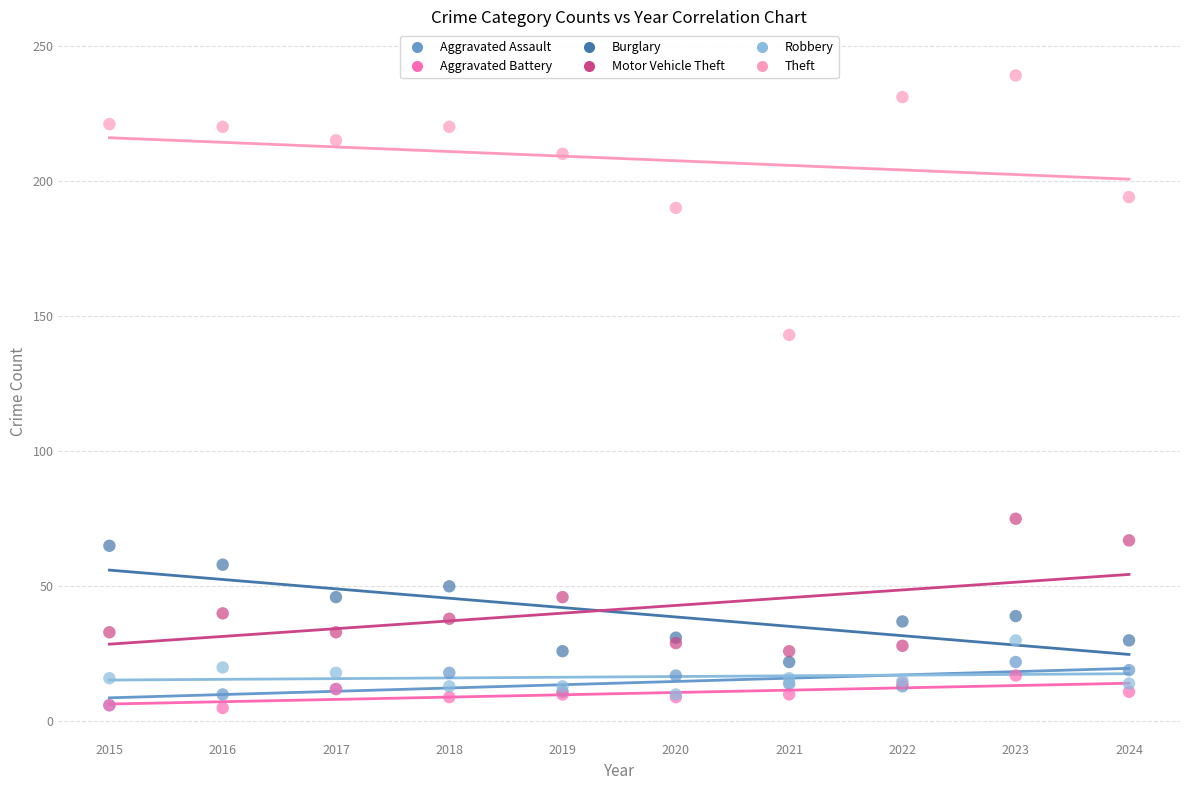

Across all series, what Y value is closest to 122?

143